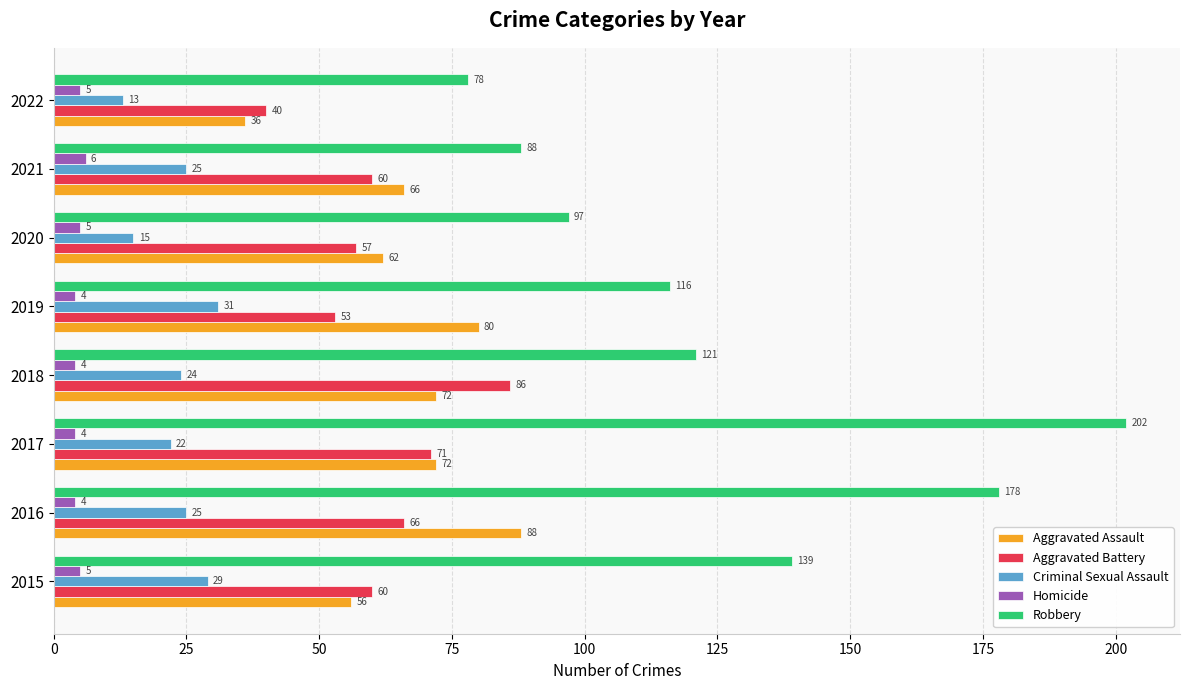

What is the average value of the Robbery series?

127